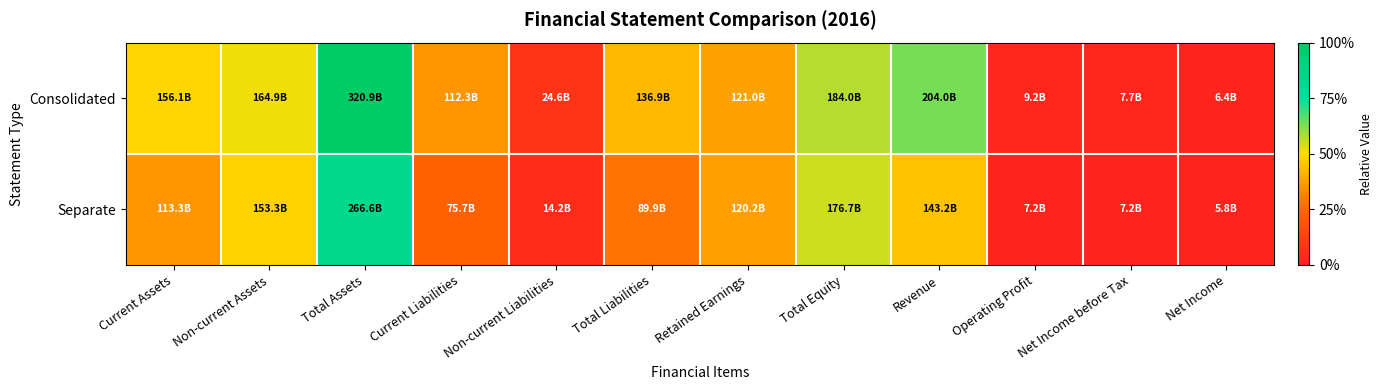

At which category does the chart reach its minimum across all series?

Net Income